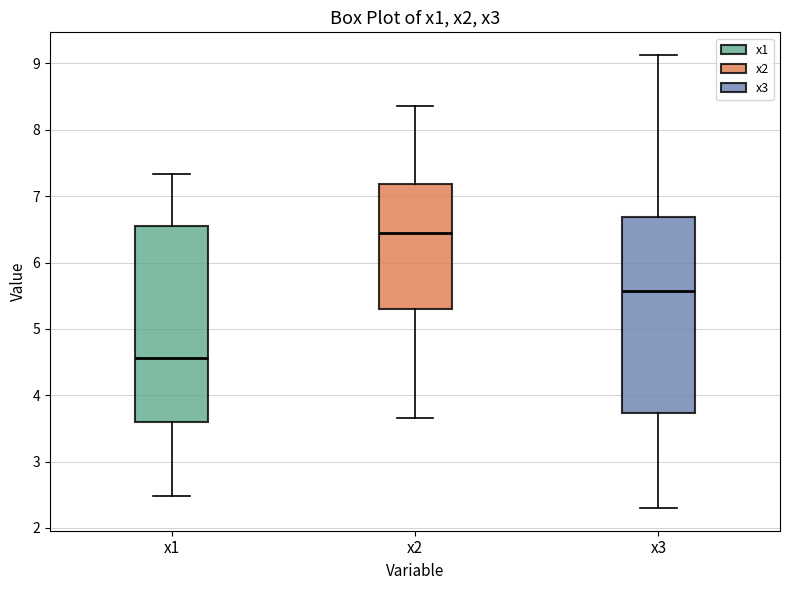

Which box has the highest median line?

x2